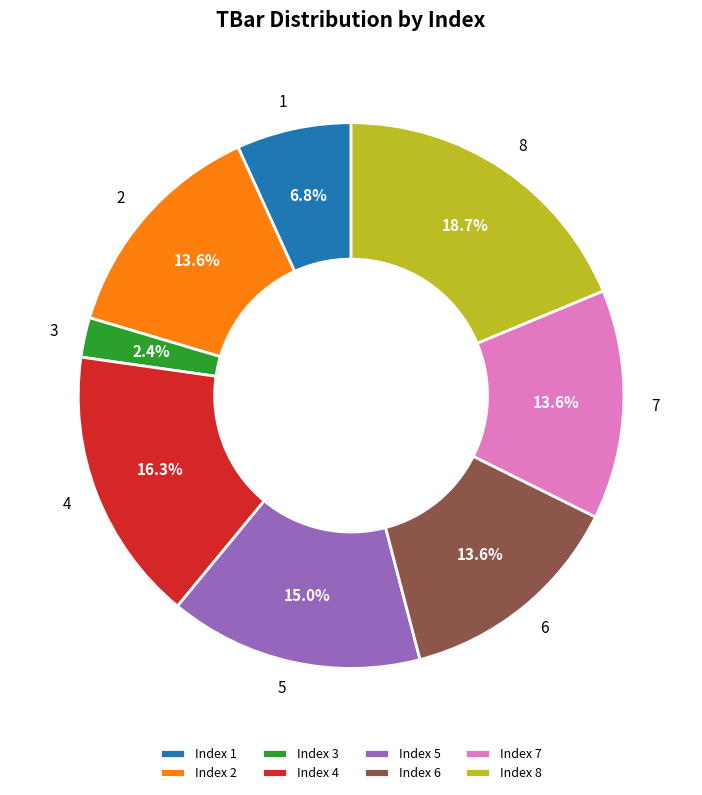

Count the number of slices in the pie.

8